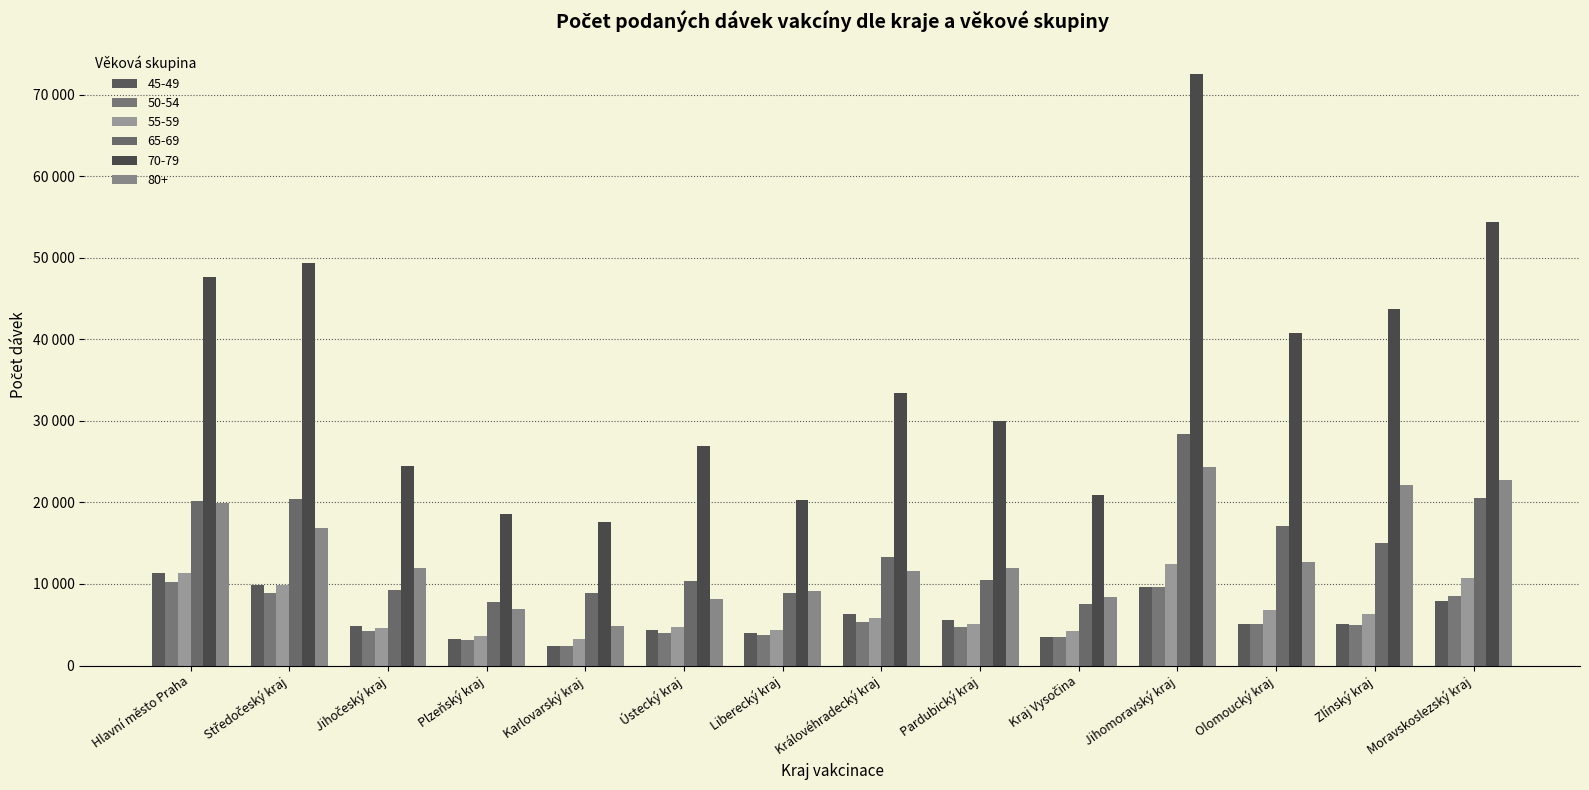

What position from the right is Kraj Vysočina?

5